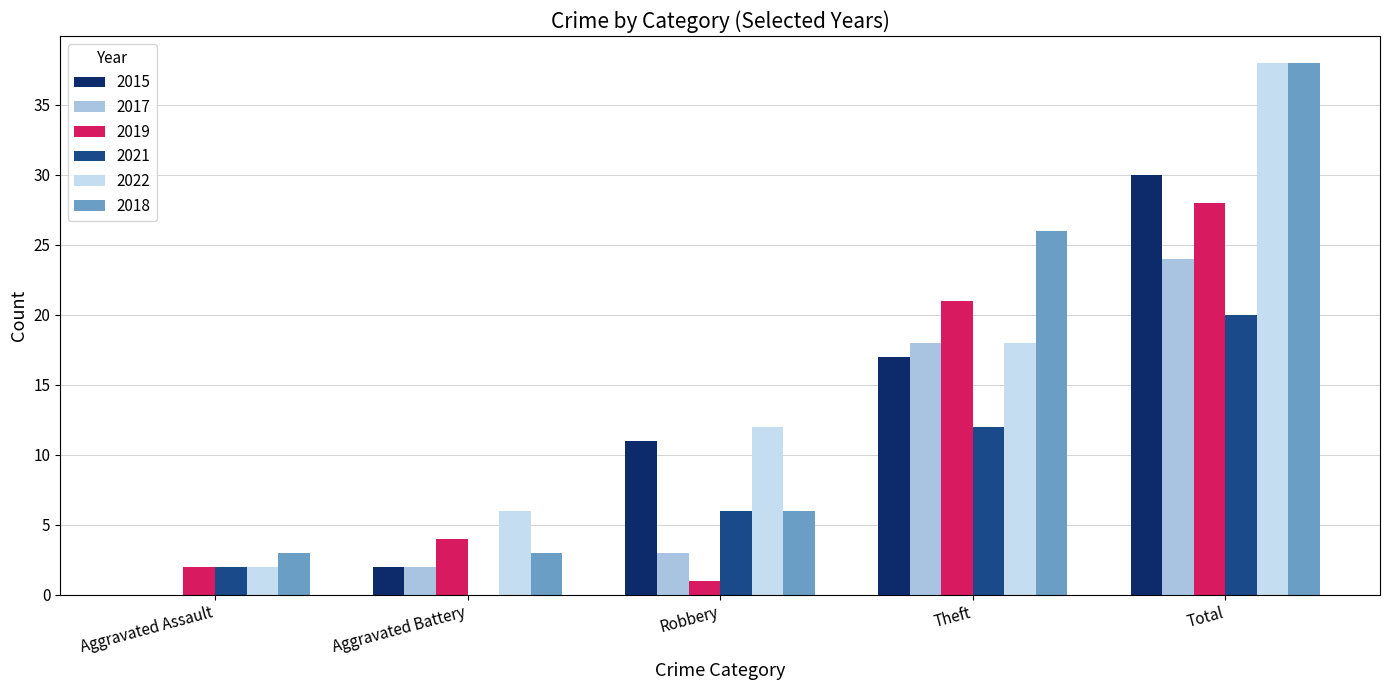

What is the average value of the 2015 series?

12